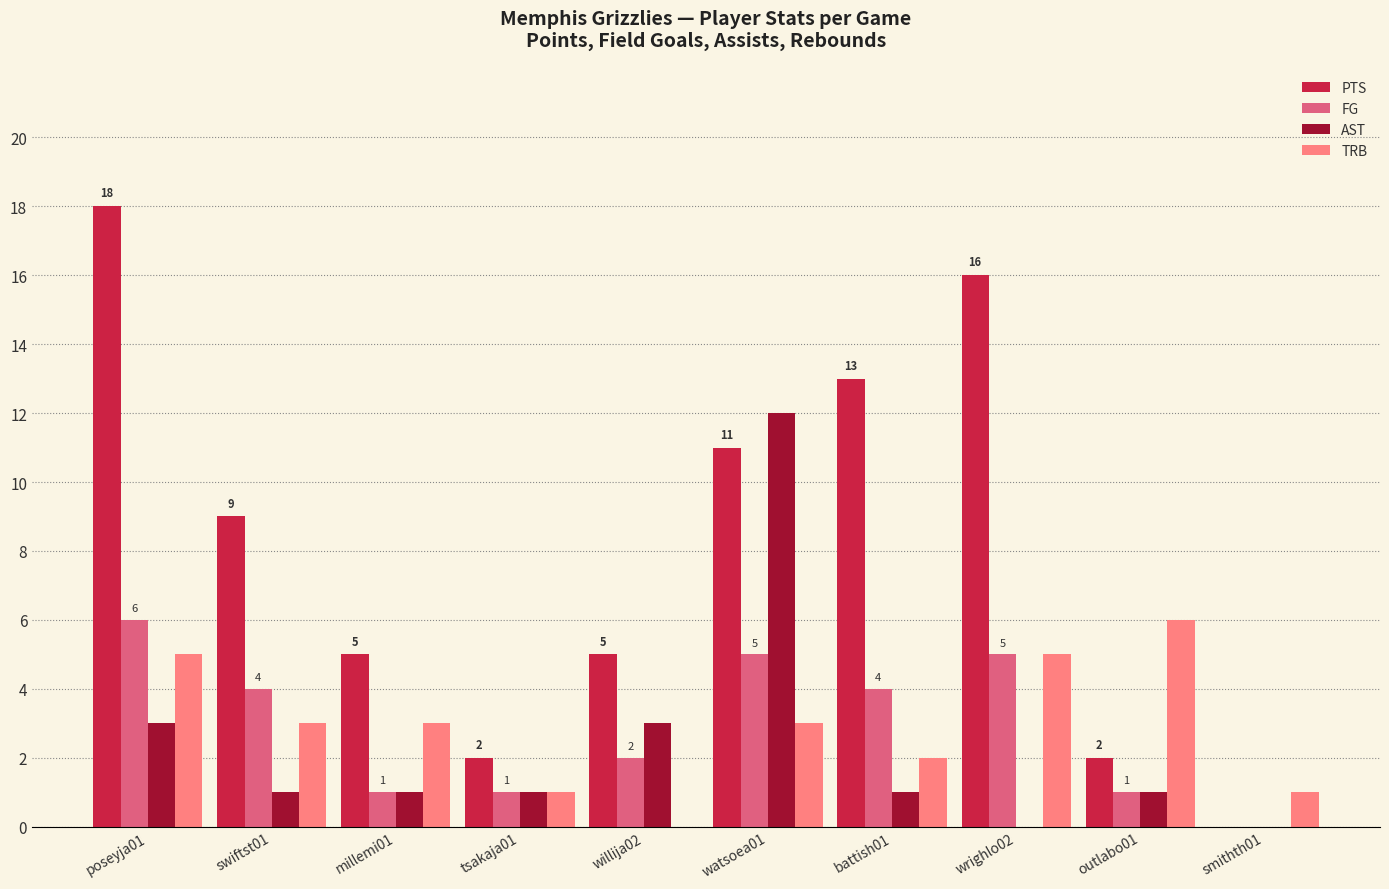

Count the number of data series in this chart.

4